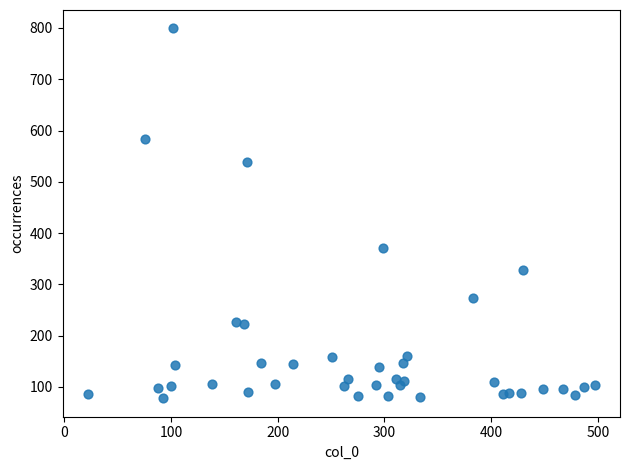

What Y value in the scatter plot is closest to 438?

371